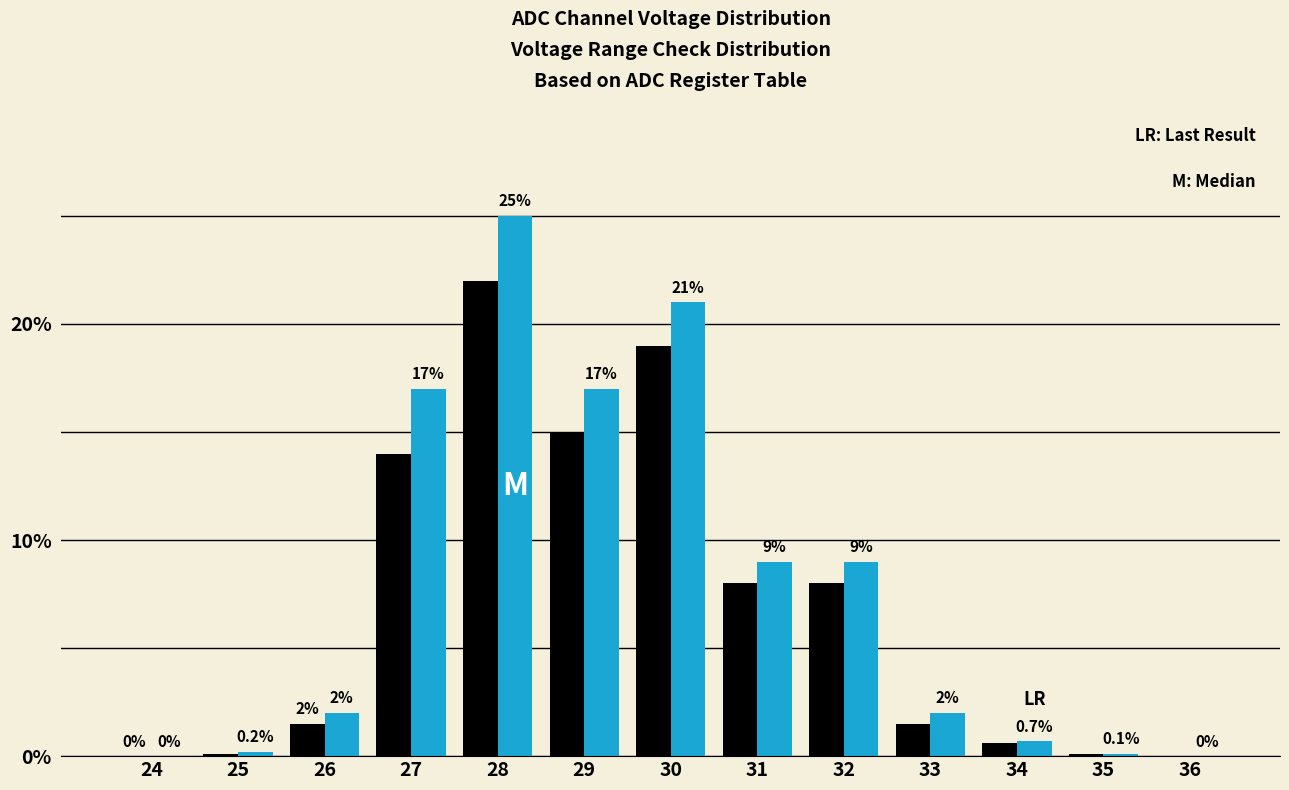

What is the maximum value shown in the chart?

25.0